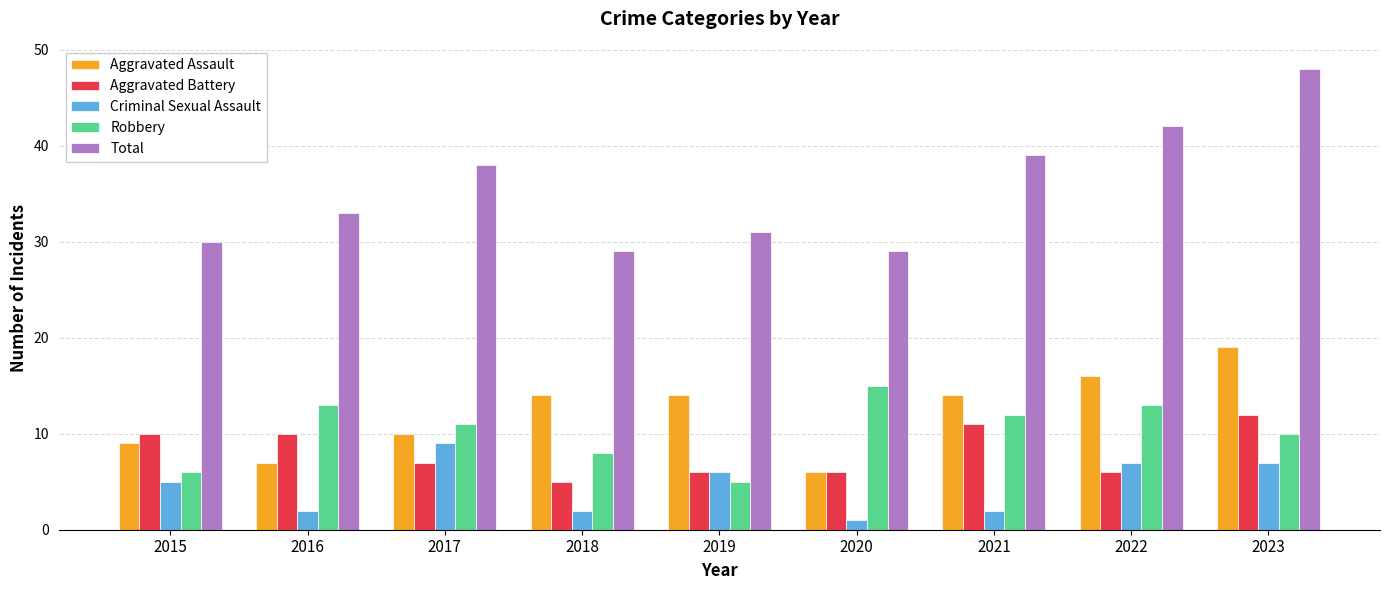

At how many categories does at least one series exceed 41?

2